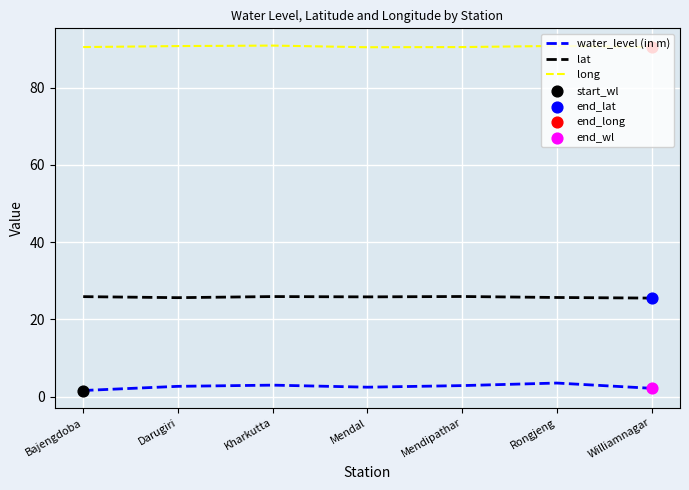

Is the value of lat at Kharkutta greater than the value of long at Rongjeng?

No